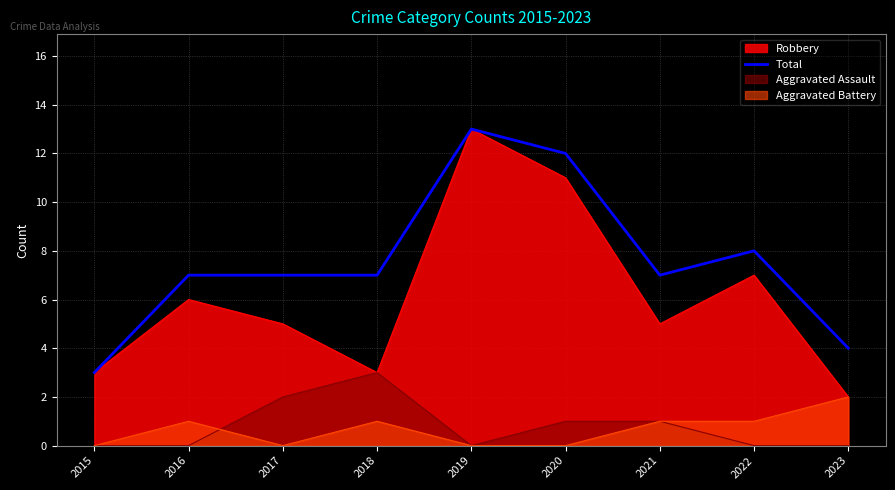

How many data points are above 7?

3